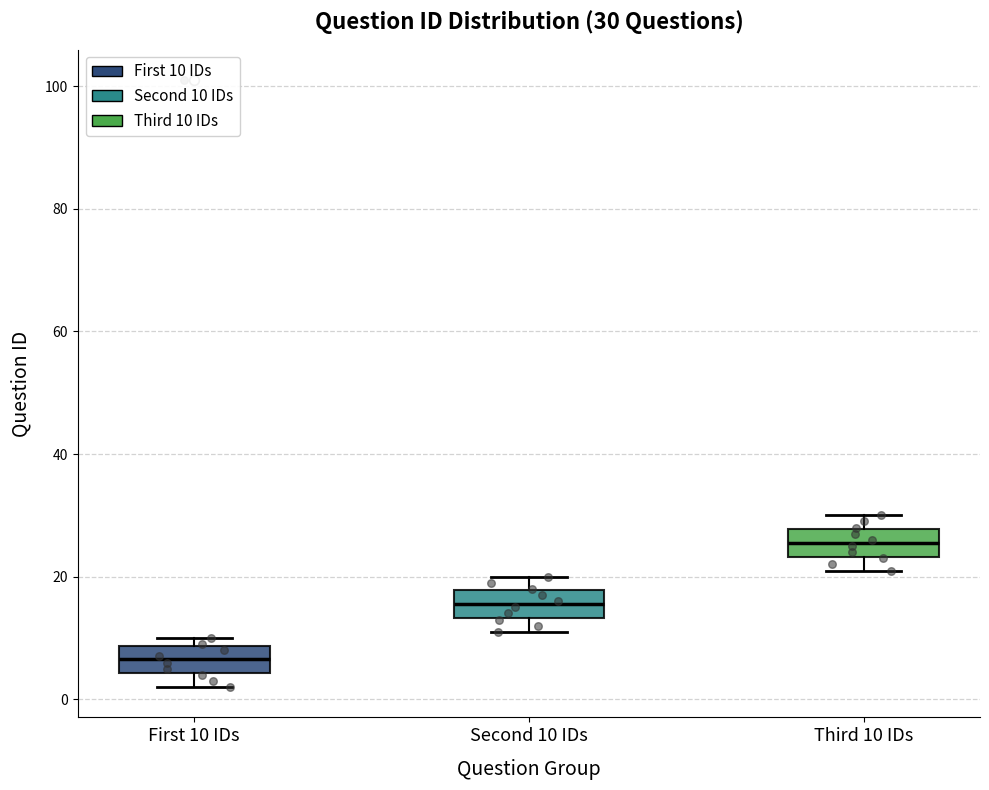

Which box's median line is the lowest?

First 10 IDs